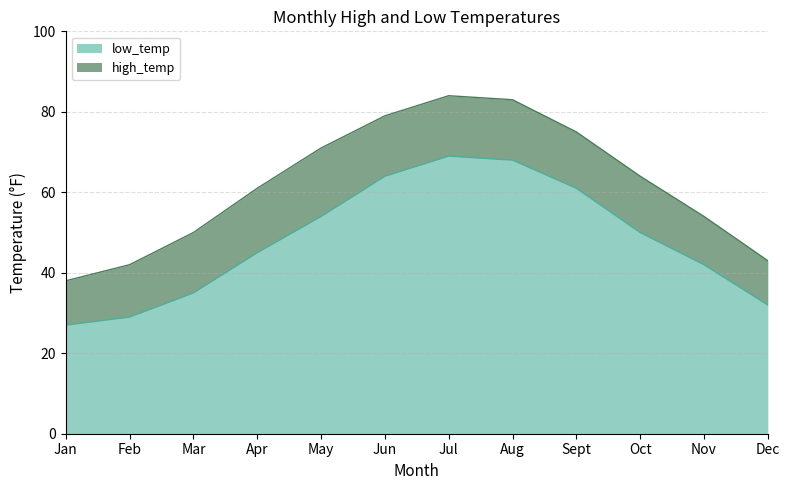

Is it true that low_temp equals 121 at Jul?

False